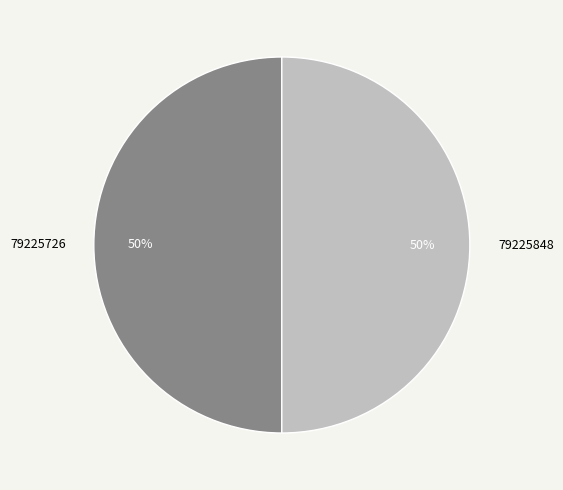

True or false: 79225848 accounts for 58% of the total.

False